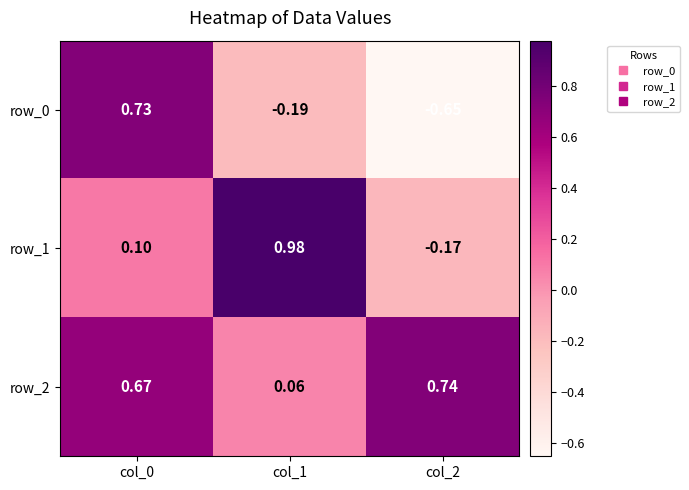

Is the value of row_0 at col_0 greater than the value of row_1 at col_0?

Yes